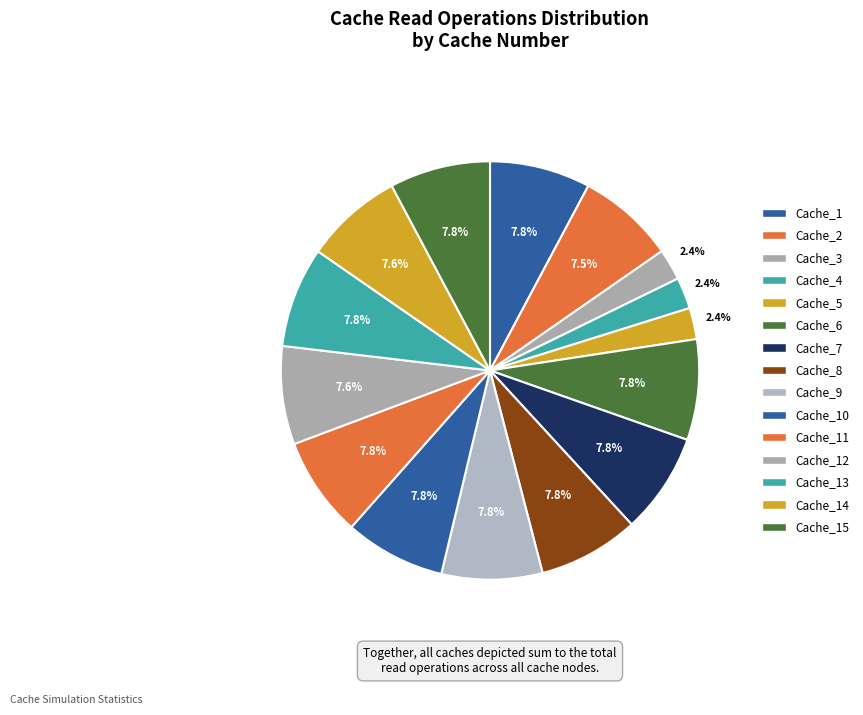

Is there a majority slice in this chart?

No